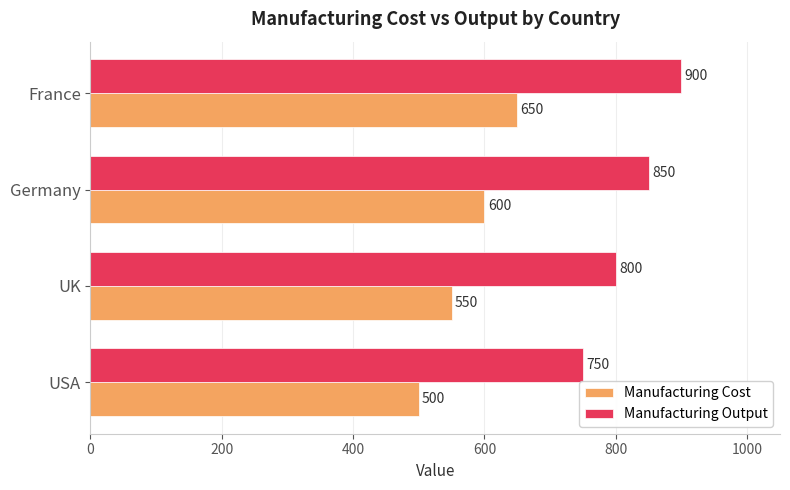

At how many categories does at least one series exceed 743?

4